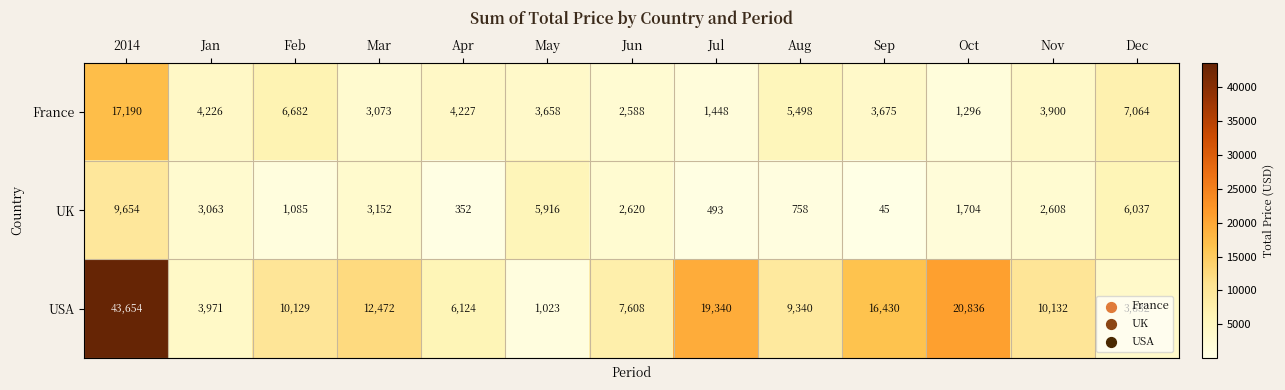

At which category is the sum across all series the highest?

2014